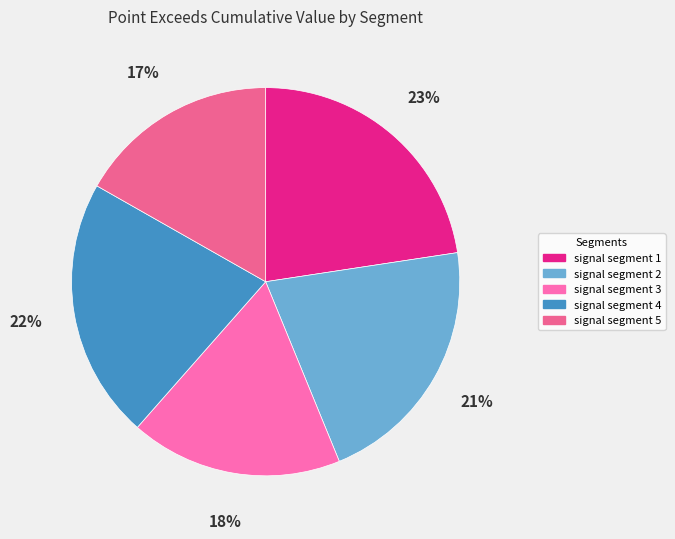

Count the number of slices in the pie.

5